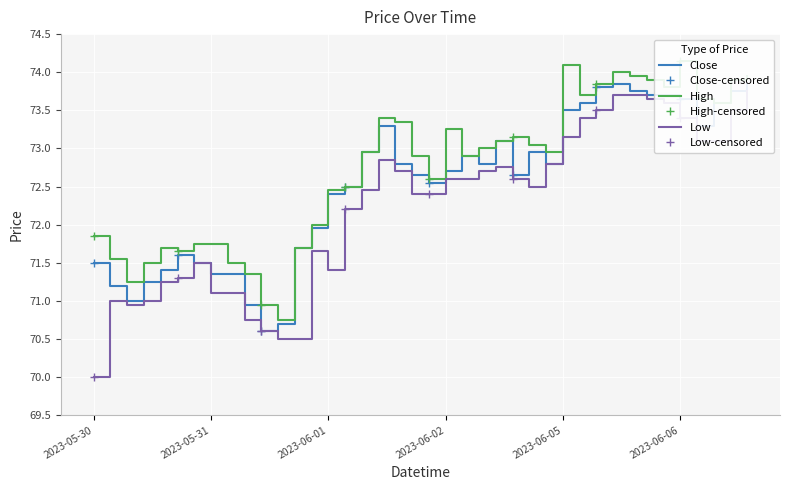

Which has a higher value, 2023-05-31 09:15 or 2023-06-02 13:15?

2023-06-02 13:15